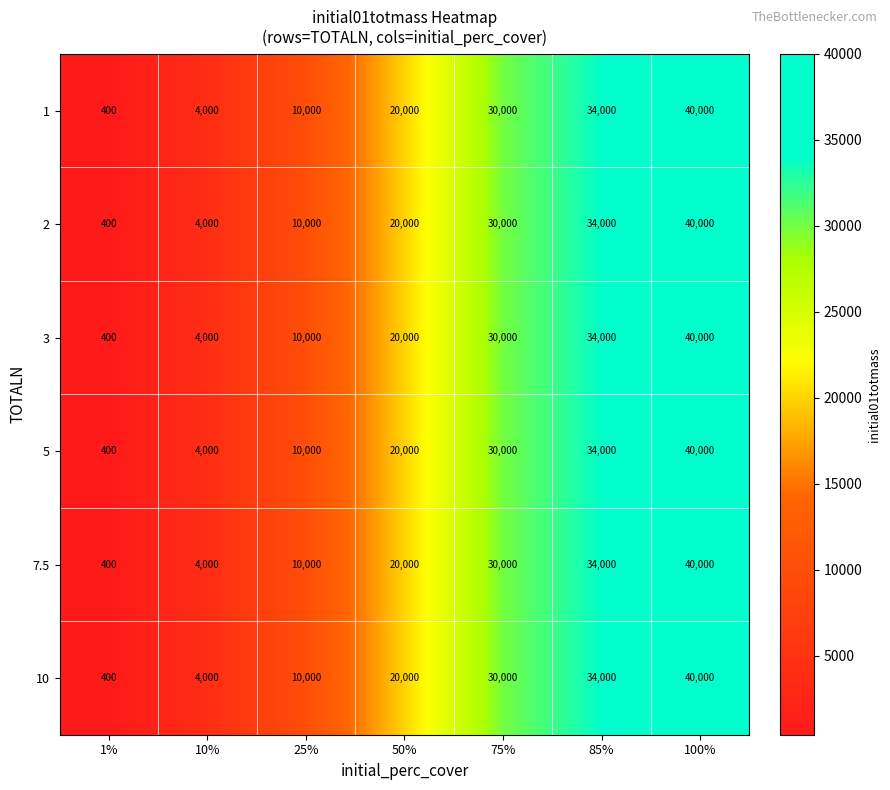

What is the average value of the 2 series?

19771